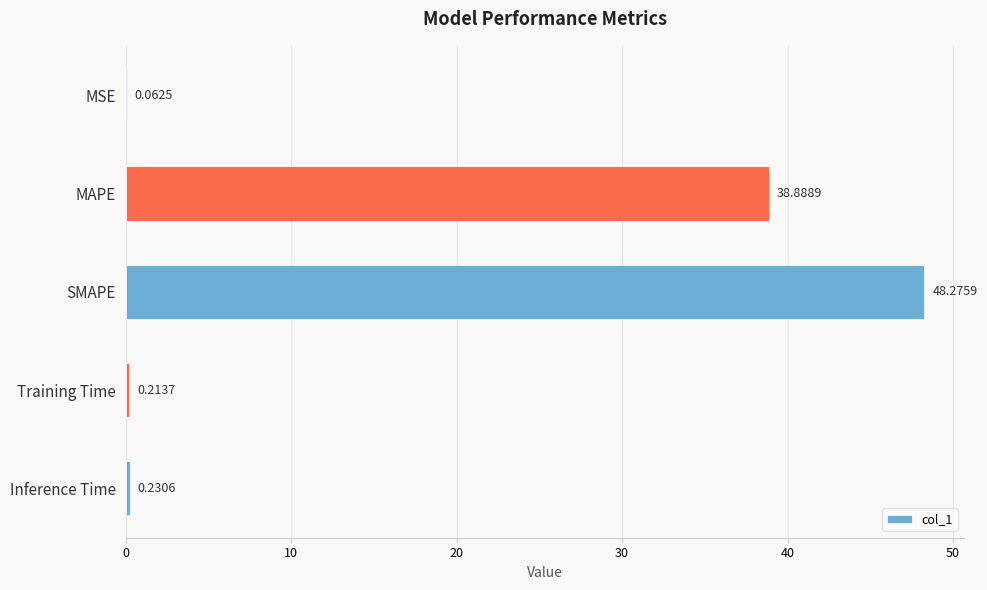

At which category does the chart reach its peak across all series?

SMAPE